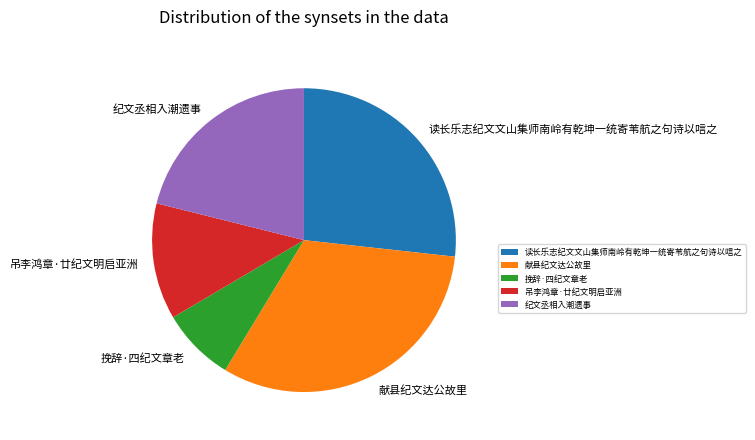

What is the smallest slice in the pie chart?

挽辞·四纪文章老